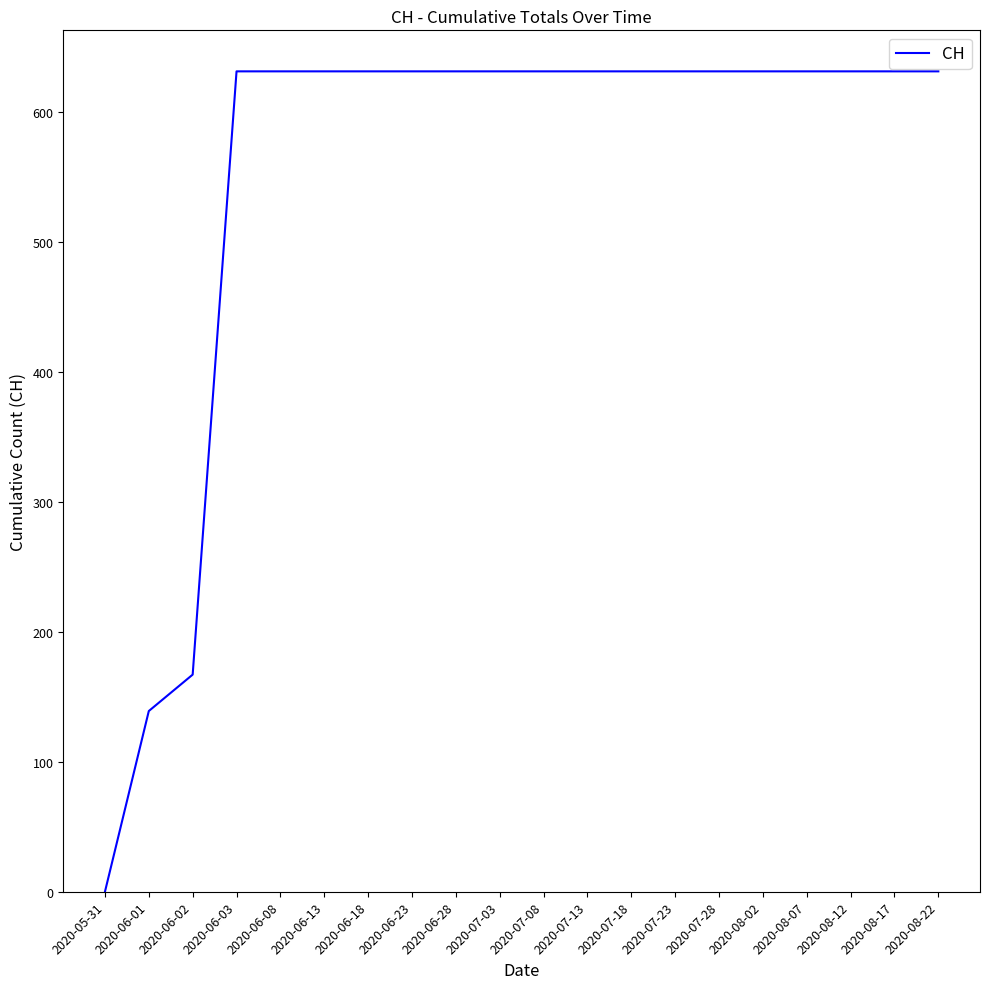

How many positive values are there?

19